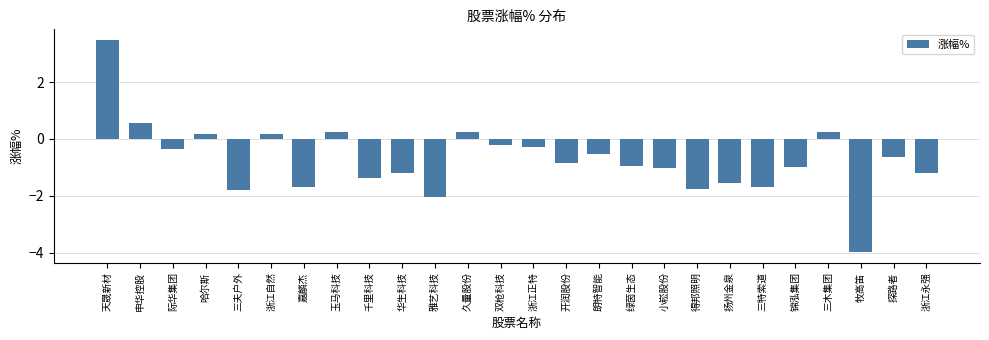

The chart shows a value of -1.0 at 探路者. True or false?

False